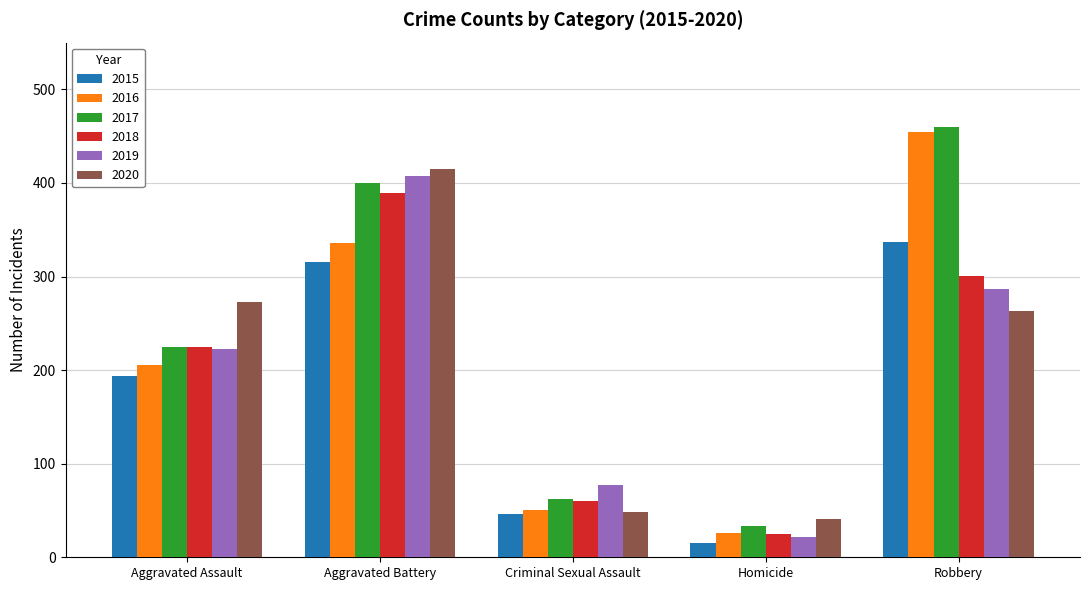

Which category has the highest value in the 2019 series?

Aggravated Battery